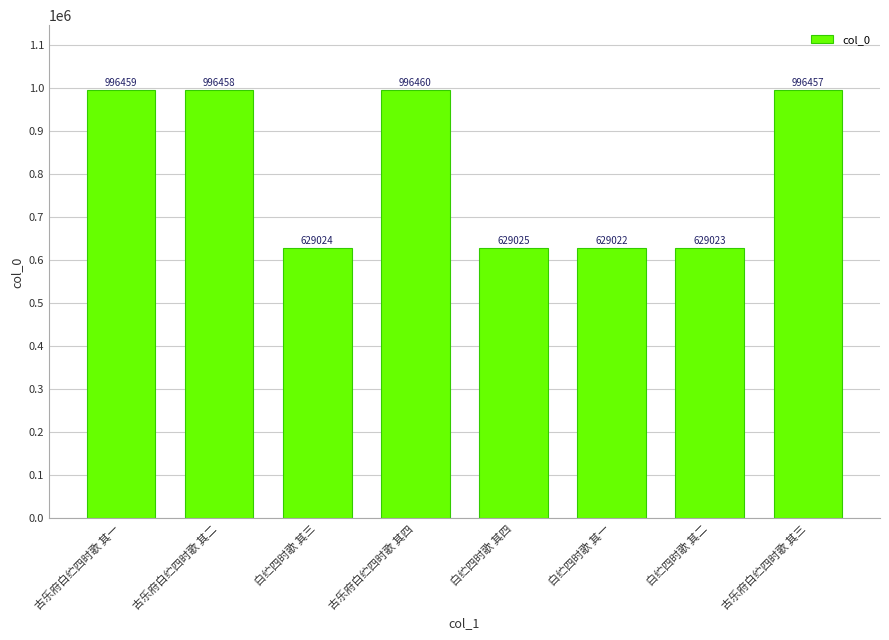

Rank the categories by value from highest to lowest.

古乐府白纻四时歌 其四, 古乐府白纻四时歌 其一, 古乐府白纻四时歌 其二, 古乐府白纻四时歌 其三, 白纻四时歌 其四, 白纻四时歌 其三, 白纻四时歌 其二, 白纻四时歌 其一